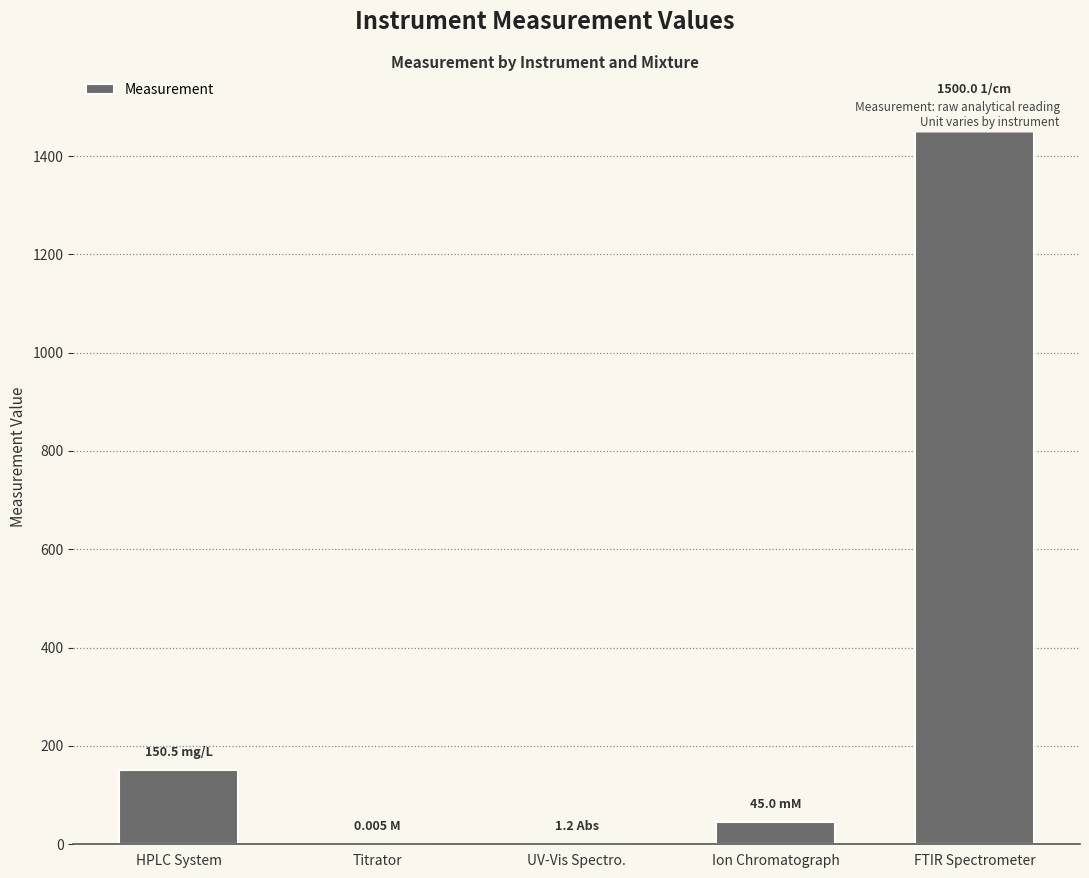

What is the value of the 5th bar from the left?

1500.0